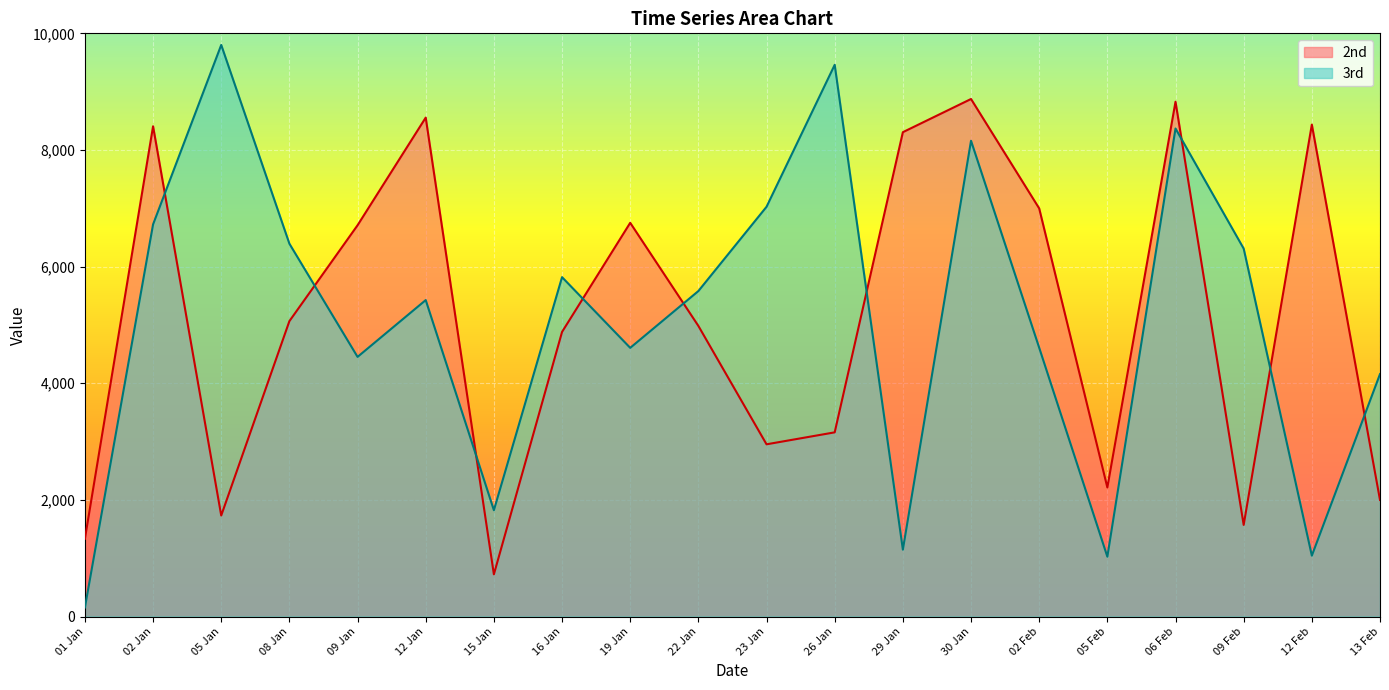

What is the label of the 11th point from the left?

23 Jan